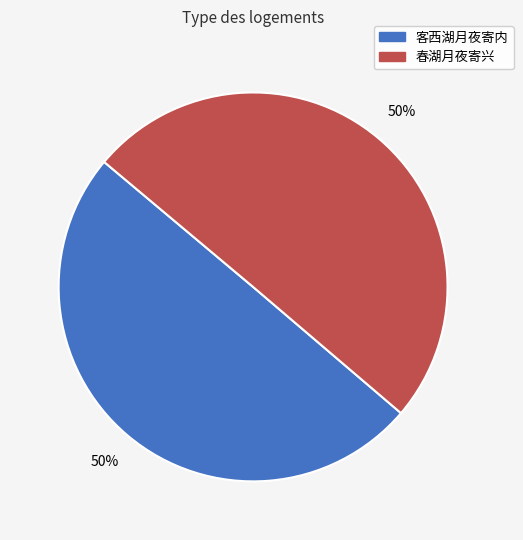

Count the number of slices in the pie.

2